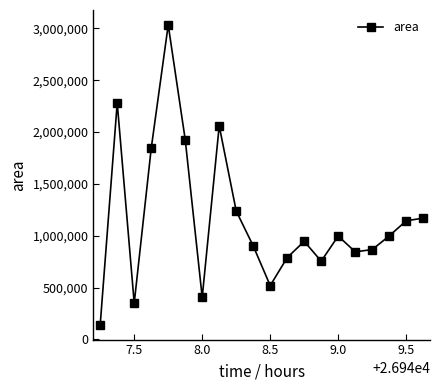

How many points are lower than both their immediate neighbors (excluding endpoints)?

5